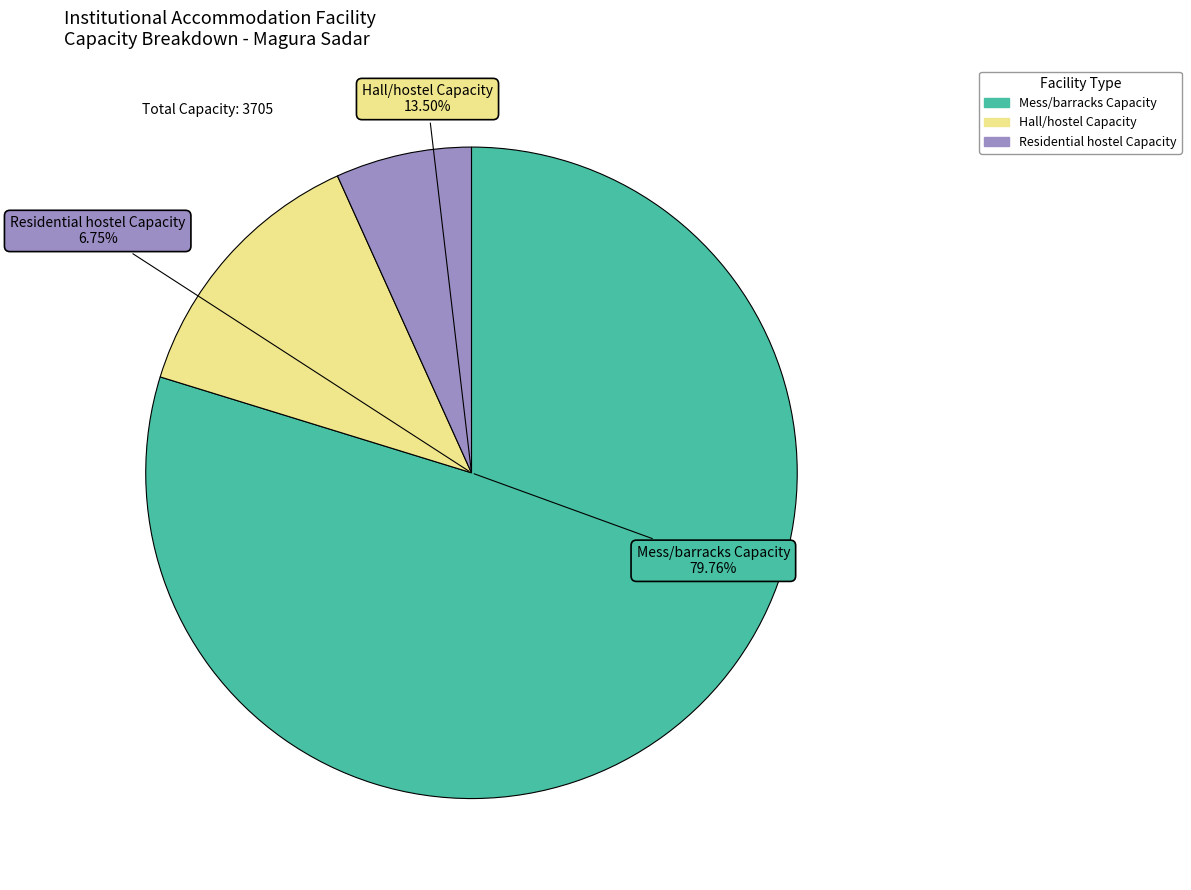

Does any single category account for the majority?

Yes